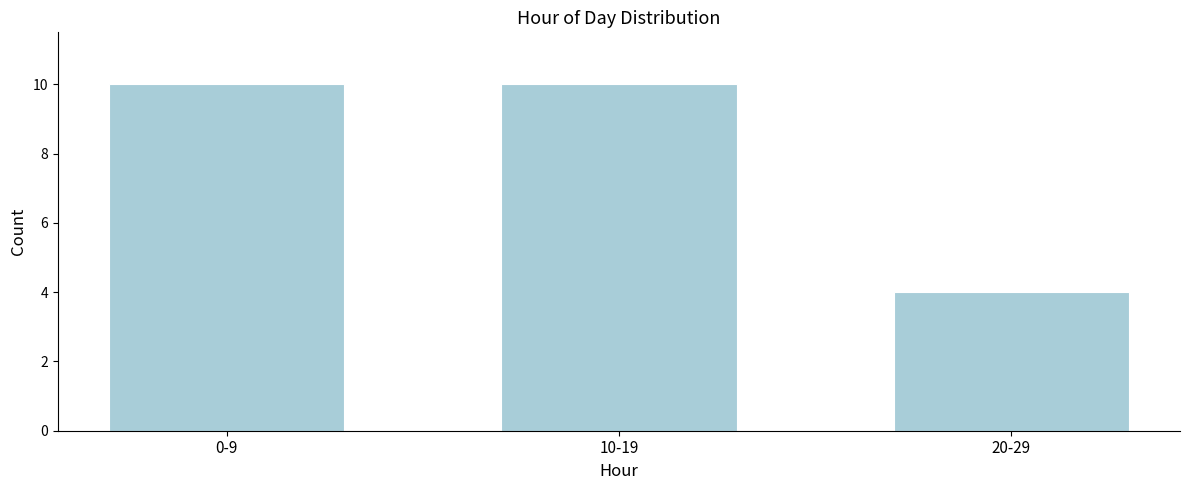

Reading left to right, transcribe all the data shown in this chart.

0-9=10	10-19=10	20-29=4